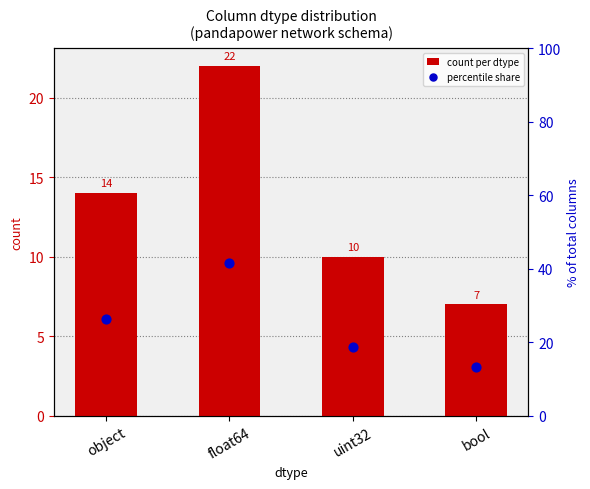

At how many categories does at least one series exceed 23?

2